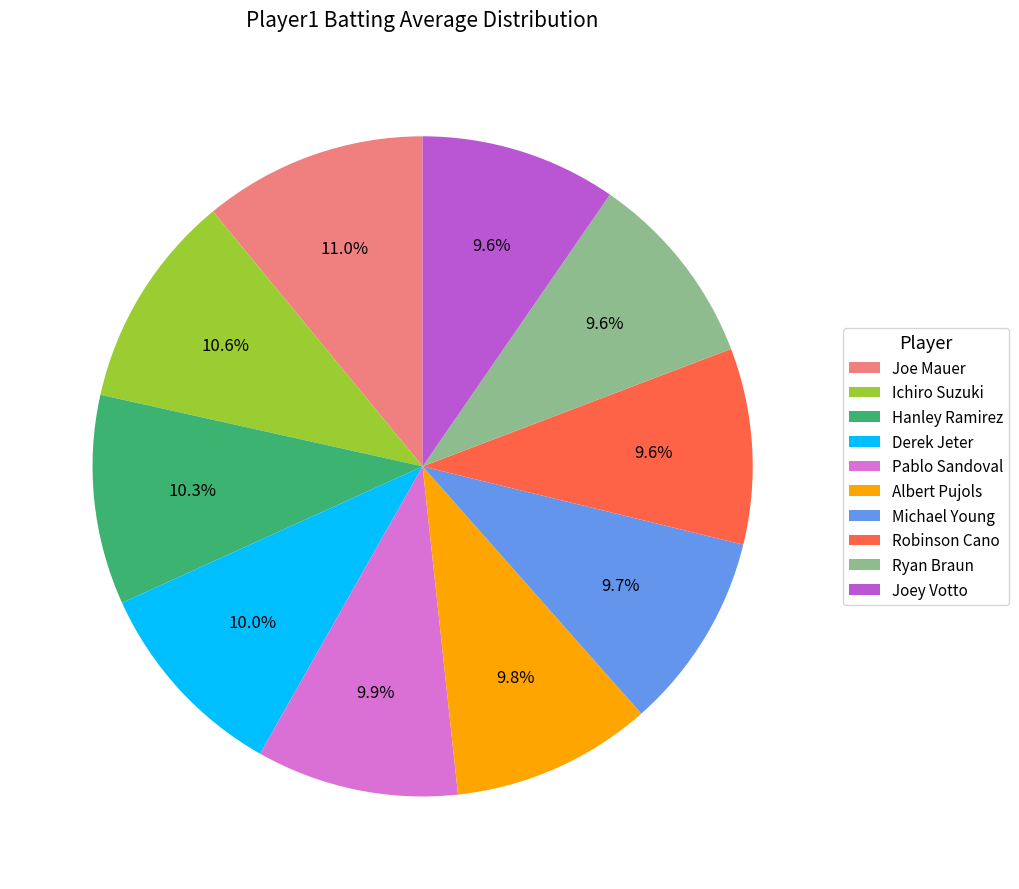

Does any single category account for the majority?

No